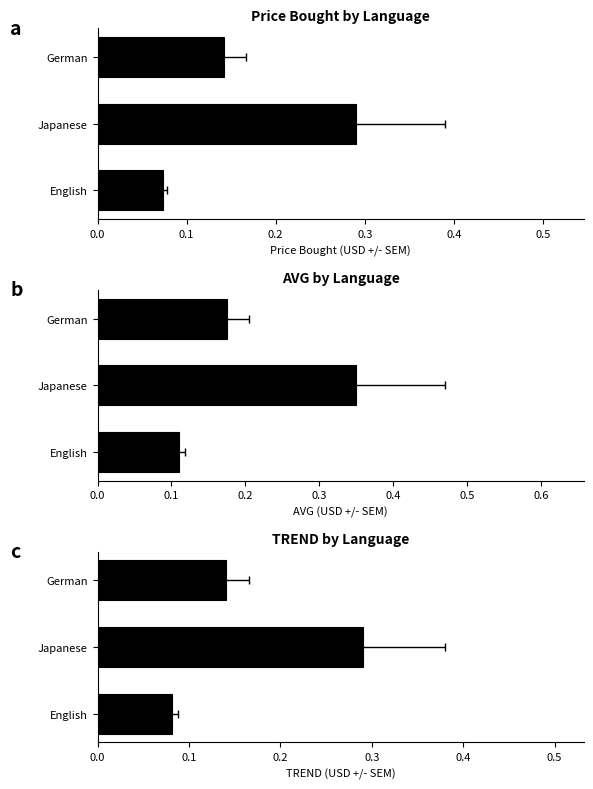

Does the chart contain any negative values?

No